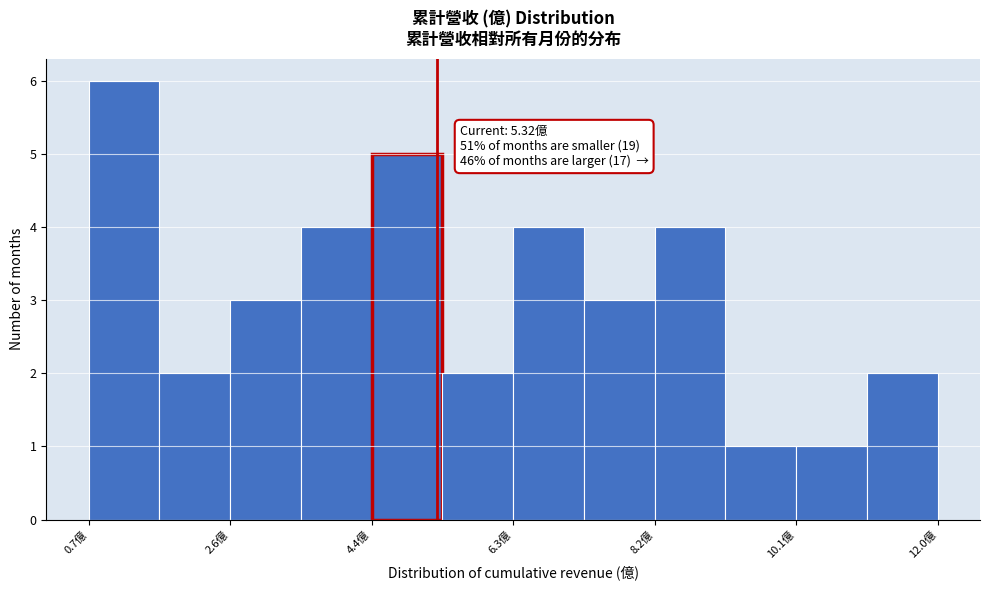

Over which range of the x-axis is the bar tallest?

0.6 to 1.6